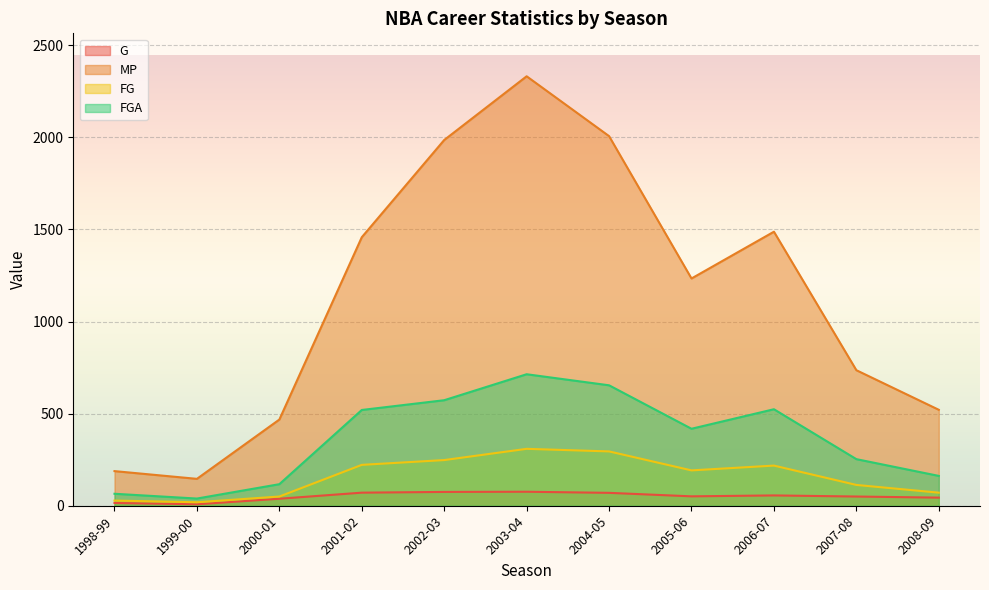

Is it true that FG equals 28 at 1998-99?

True